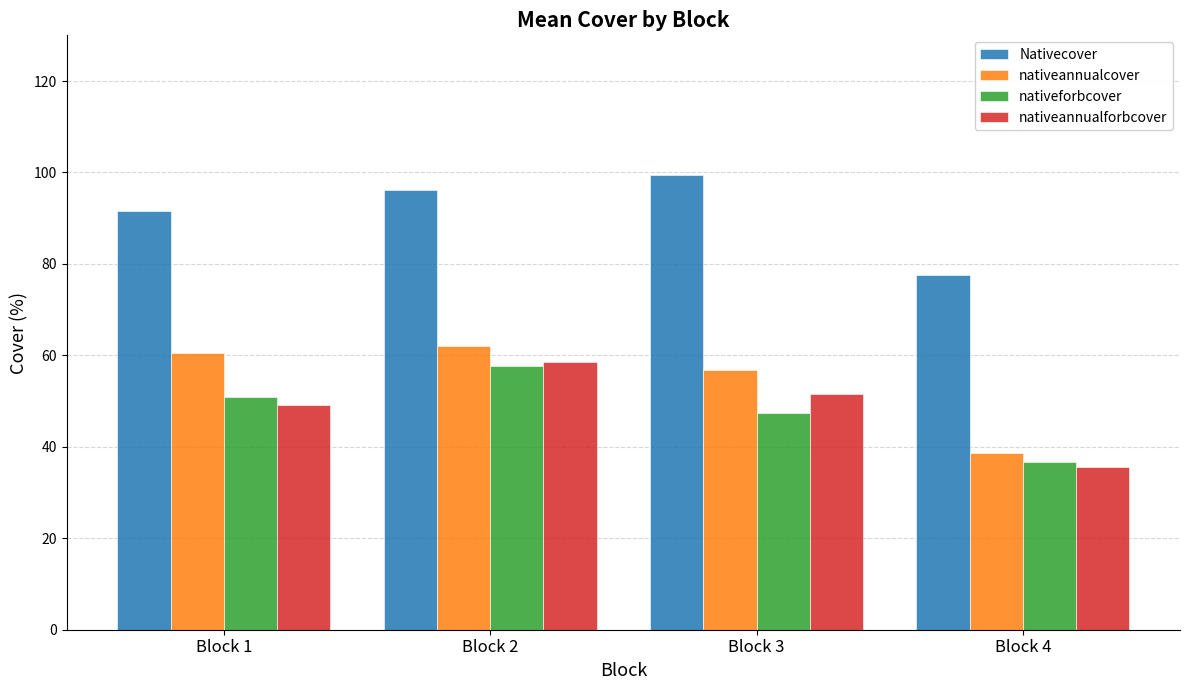

Are the bars grouped side by side (vs. stacked)?

Yes